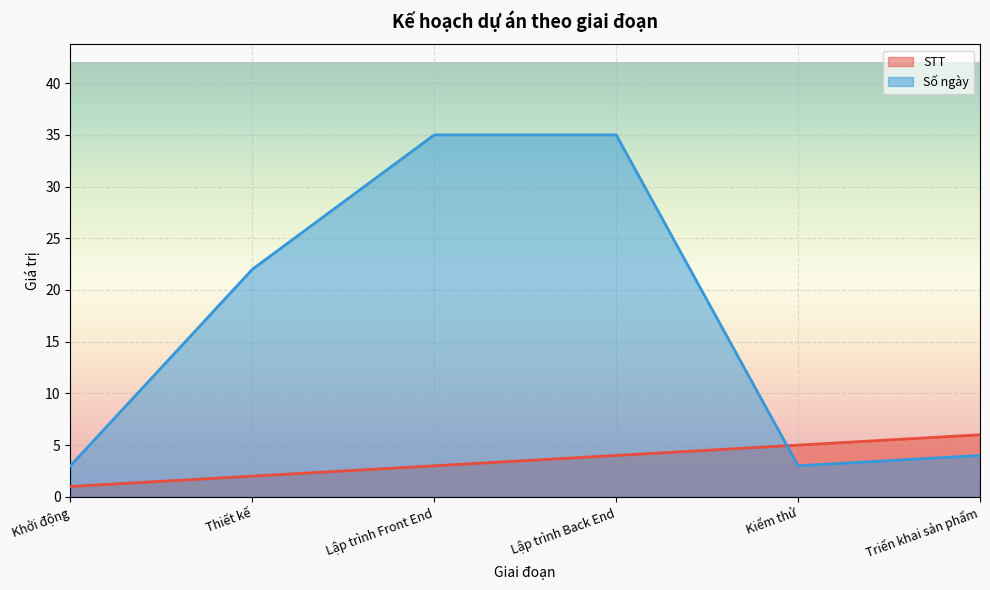

Which category has the highest value in the STT series?

Triển khai sản phẩm